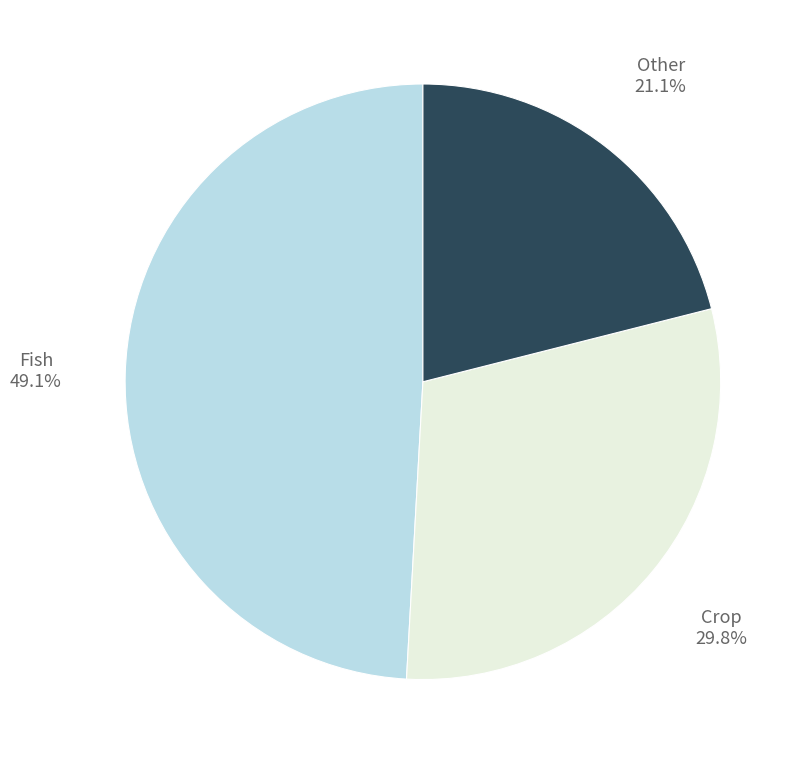

Is there any slice that represents more than half of the pie?

No